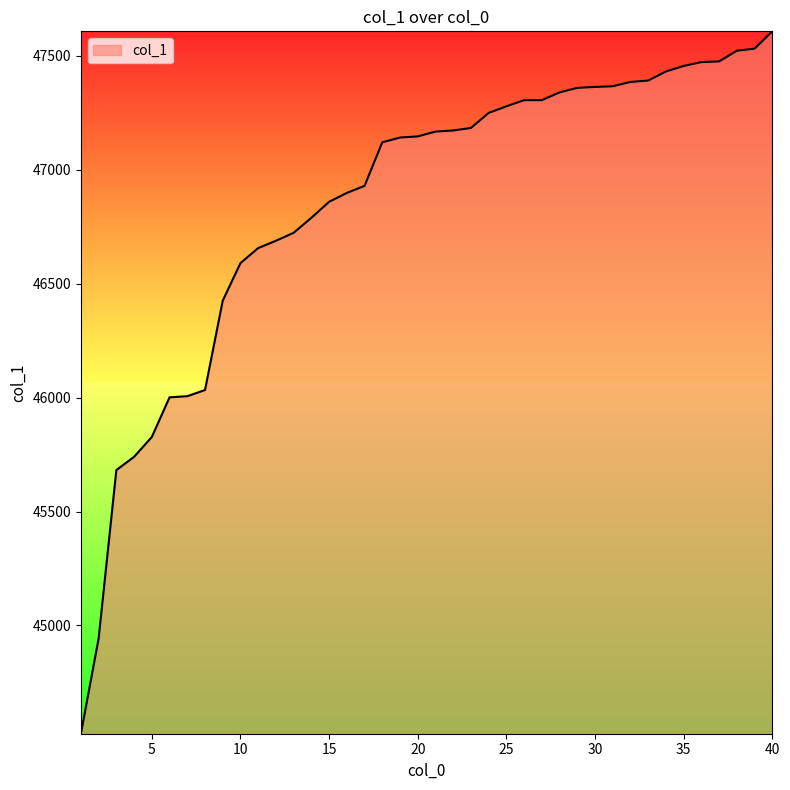

What is the minimum value shown in the chart?

44525